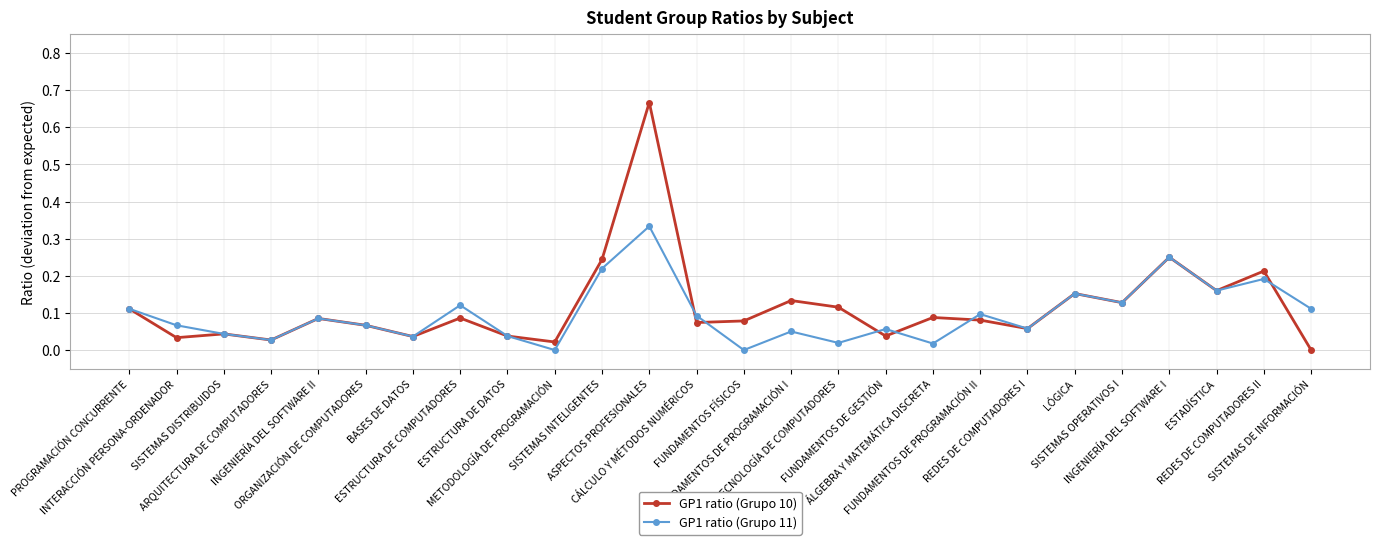

Which category has the highest value in the GP1 ratio (Grupo 10) series?

ASPECTOS PROFESIONALES